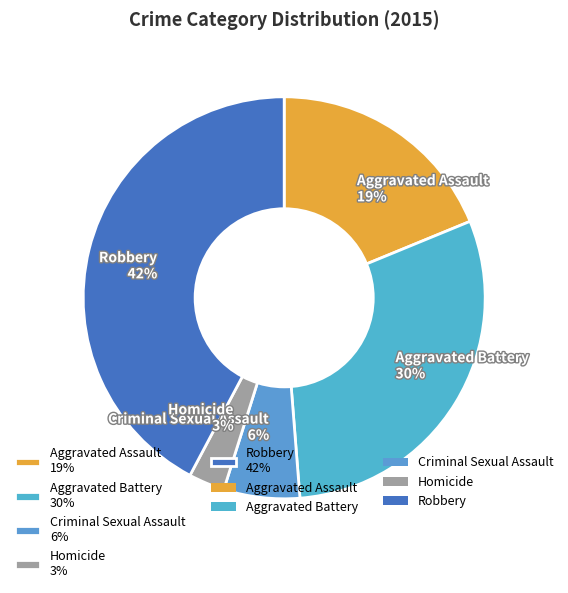

Do Criminal Sexual Assault 6% and Aggravated Battery 30% together represent more than half of the pie?

No